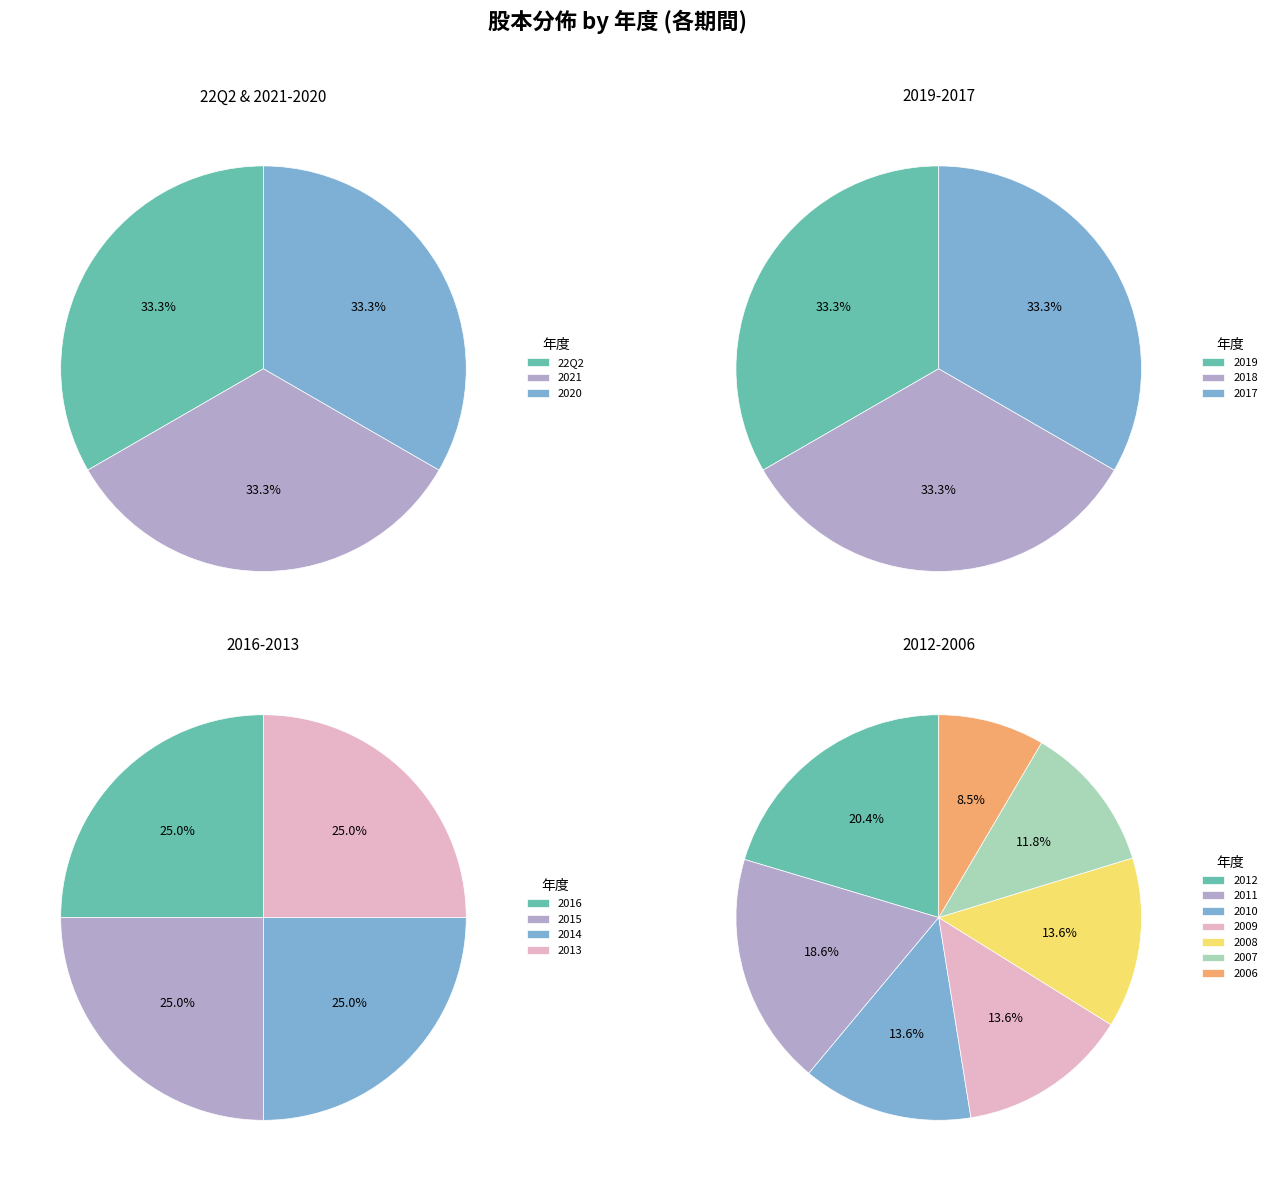

Combined, do 2015 and 2008 account for over 50%?

No